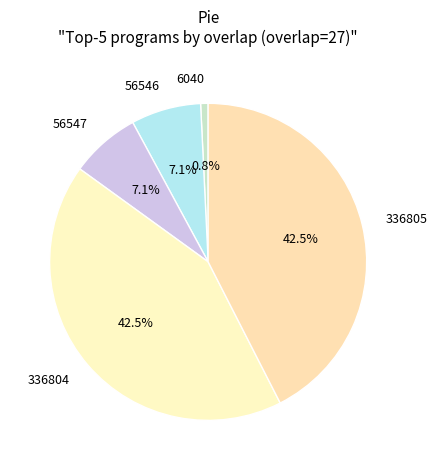

True or false: 6040 accounts for 10% of the total.

False